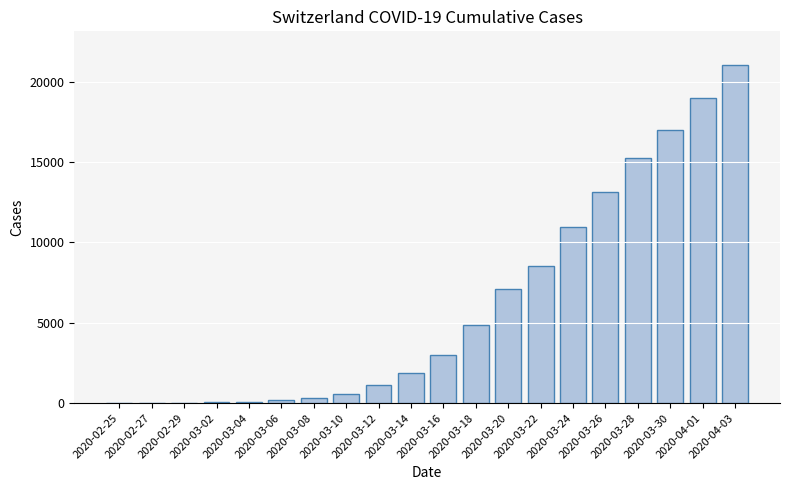

Is it true that the value at 2020-04-03 is 21035?

True